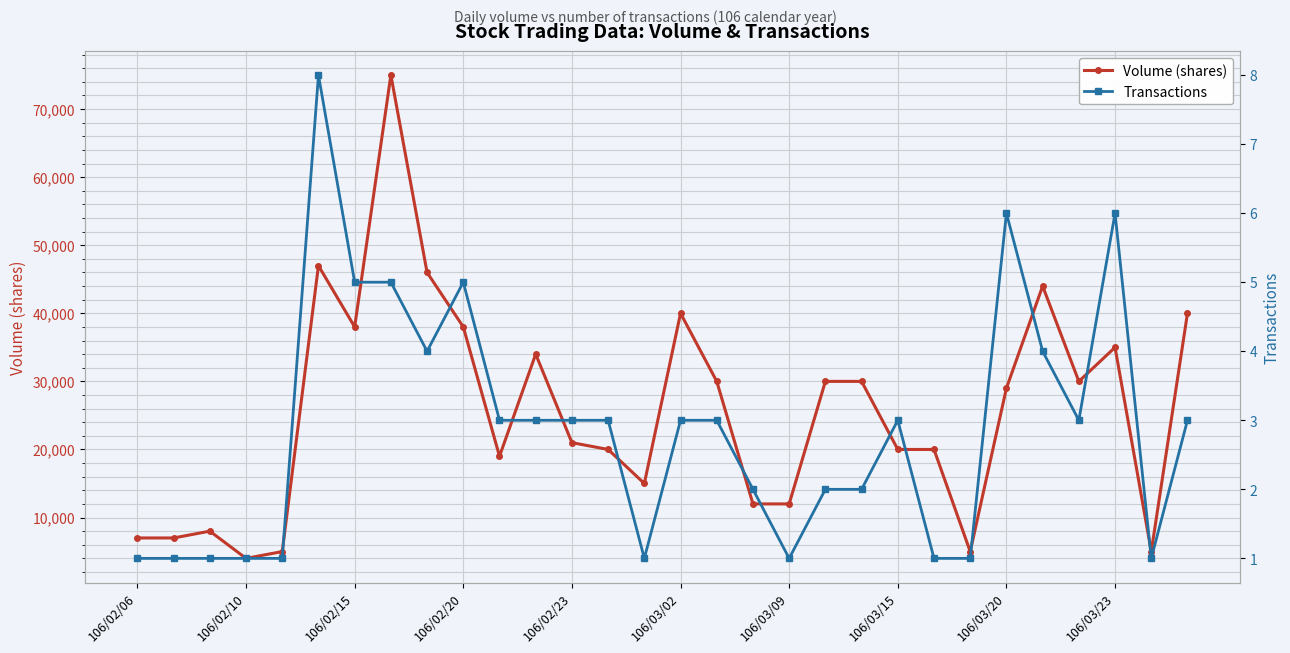

What is the highest value of the Volume (shares) series?

75000